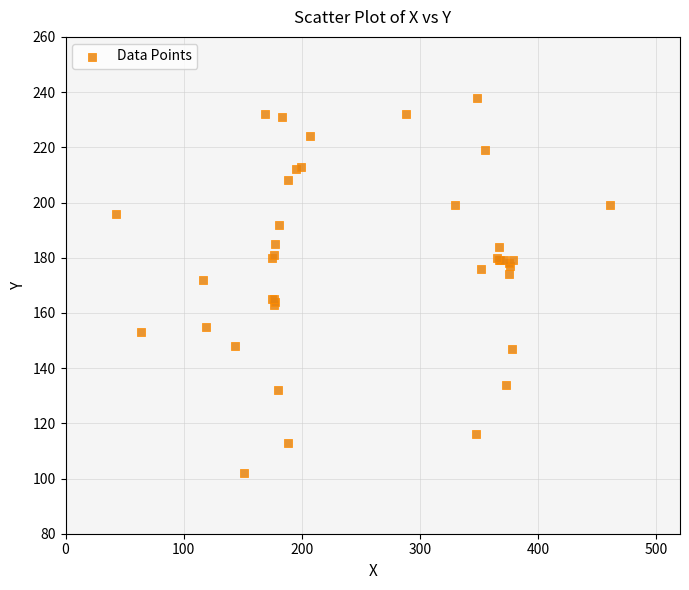

What Y value in the scatter plot is closest to 170?

172